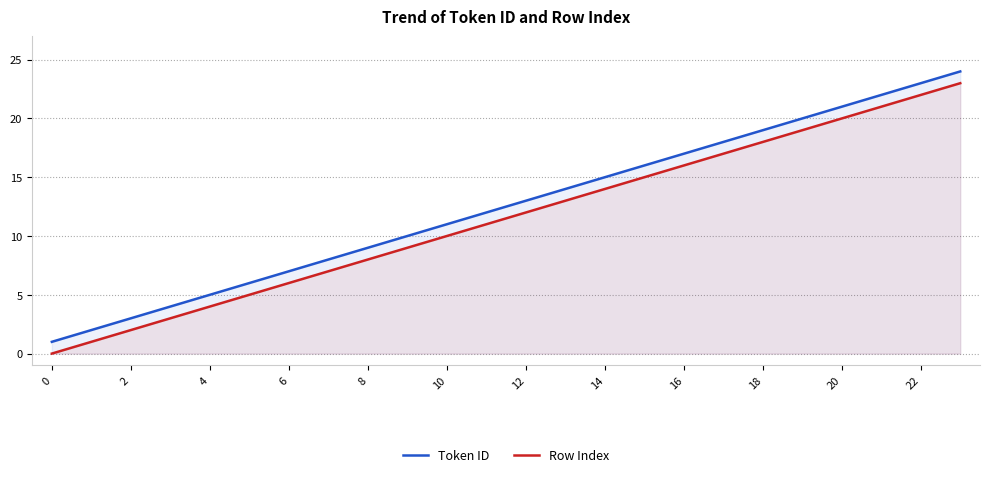

What is the maximum value for Row Index?

23